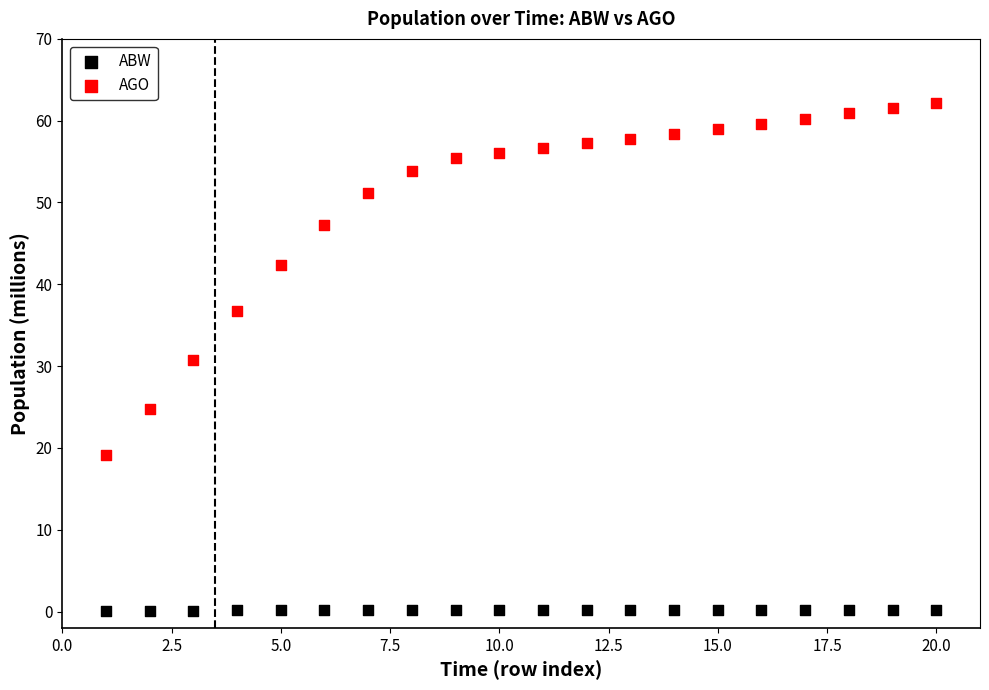

Which series contains the highest Y value?

AGO